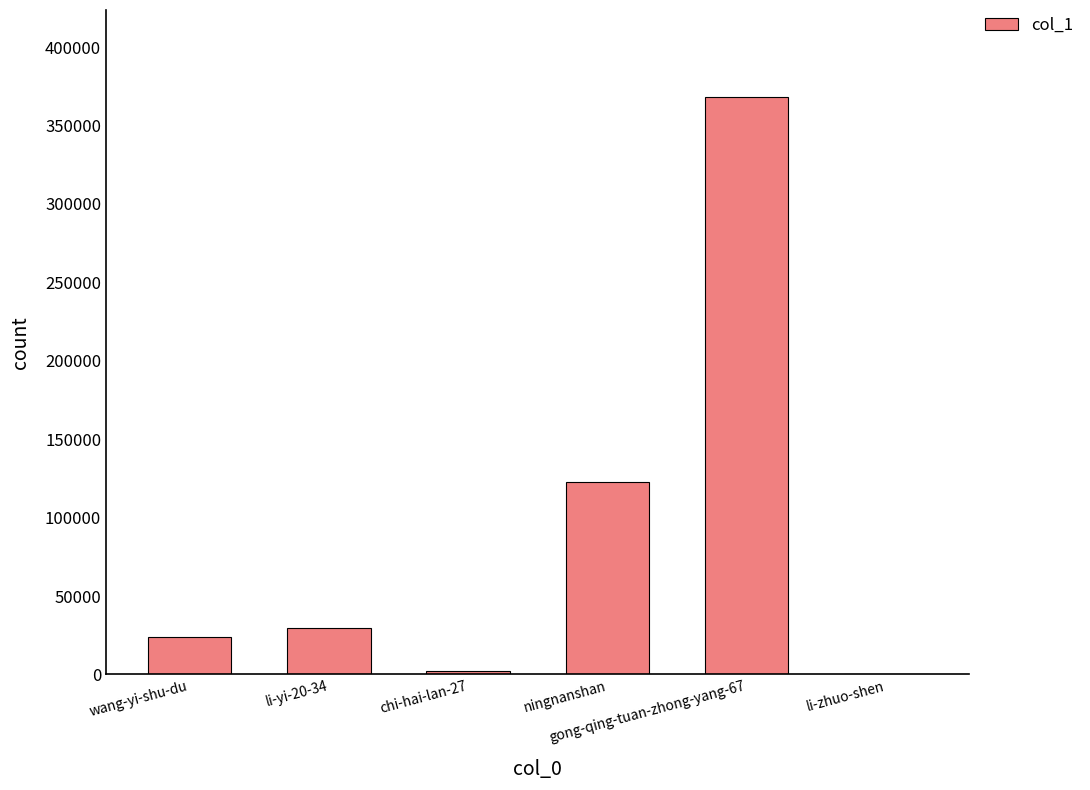

Does the chart contain stacked bars?

No